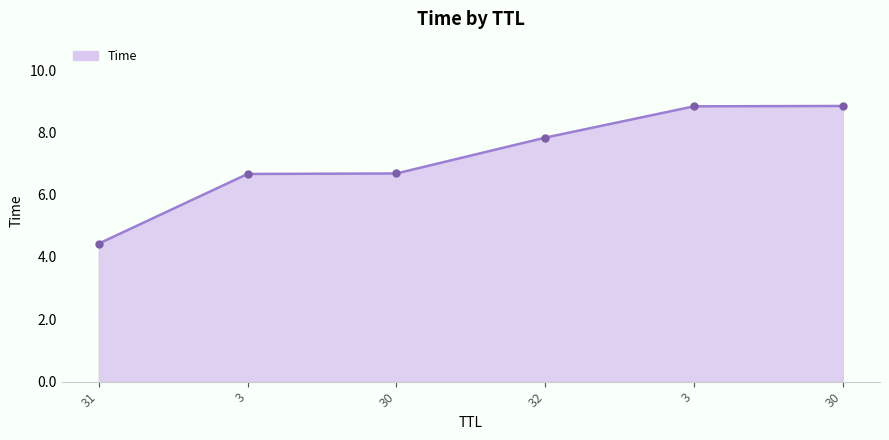

The value at 30 is 3.4. True or false?

False